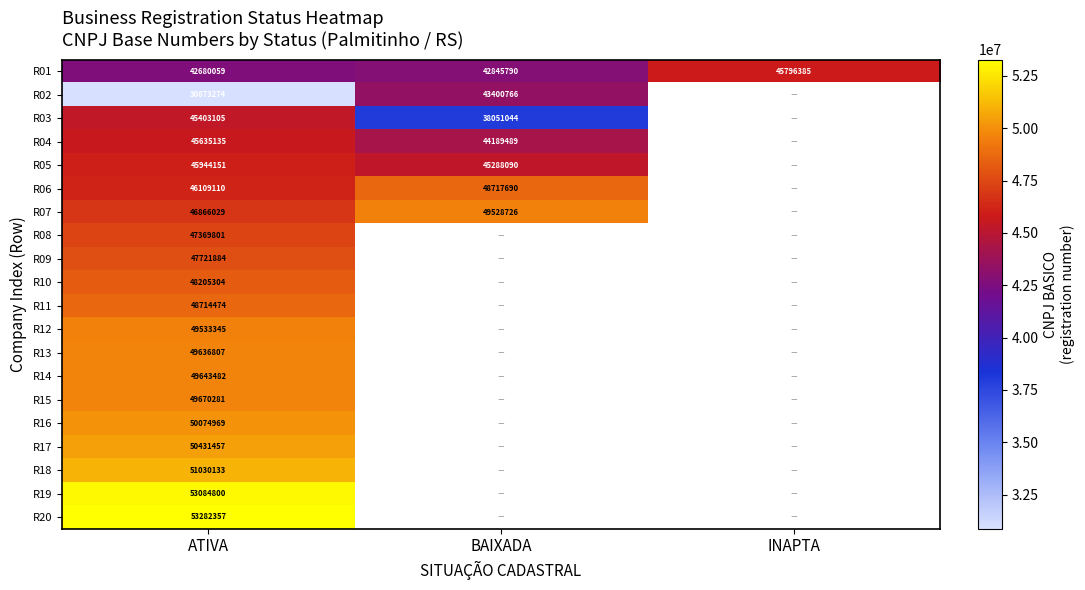

Which has a higher value, INAPTA or BAIXADA?

INAPTA